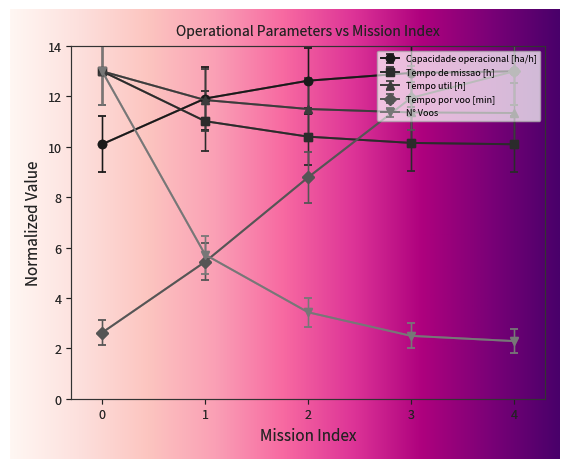

What is the difference between the maximum and minimum values in the Tempo de missao [h] series?

2.9